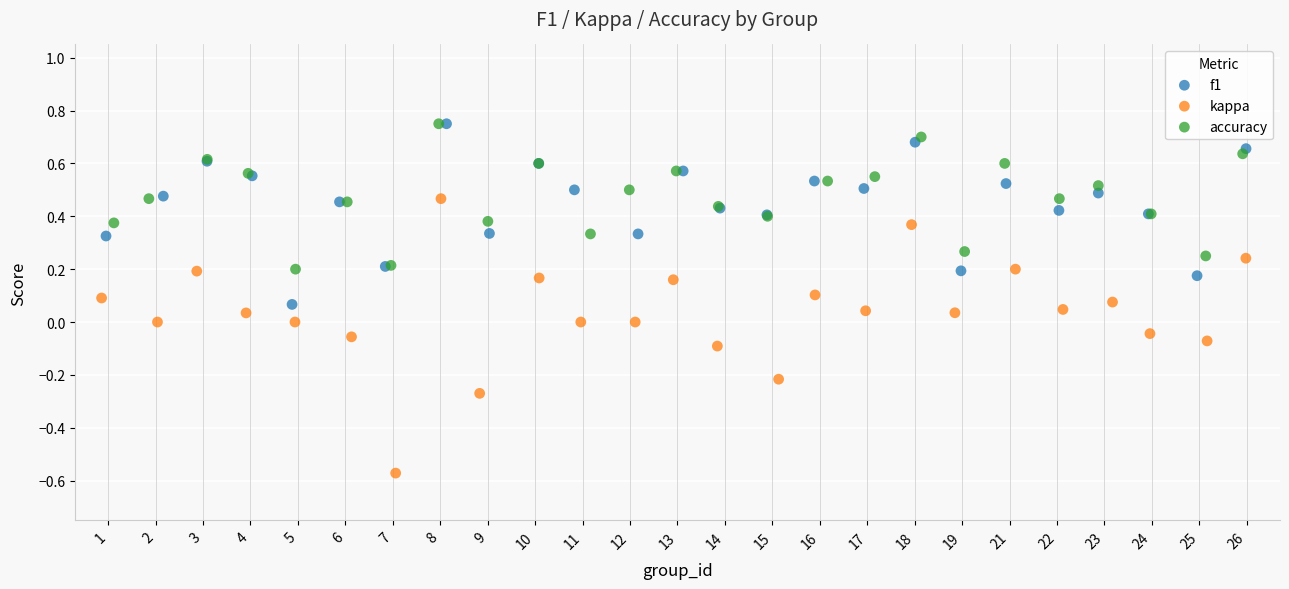

Which series contains the lowest Y value?

kappa